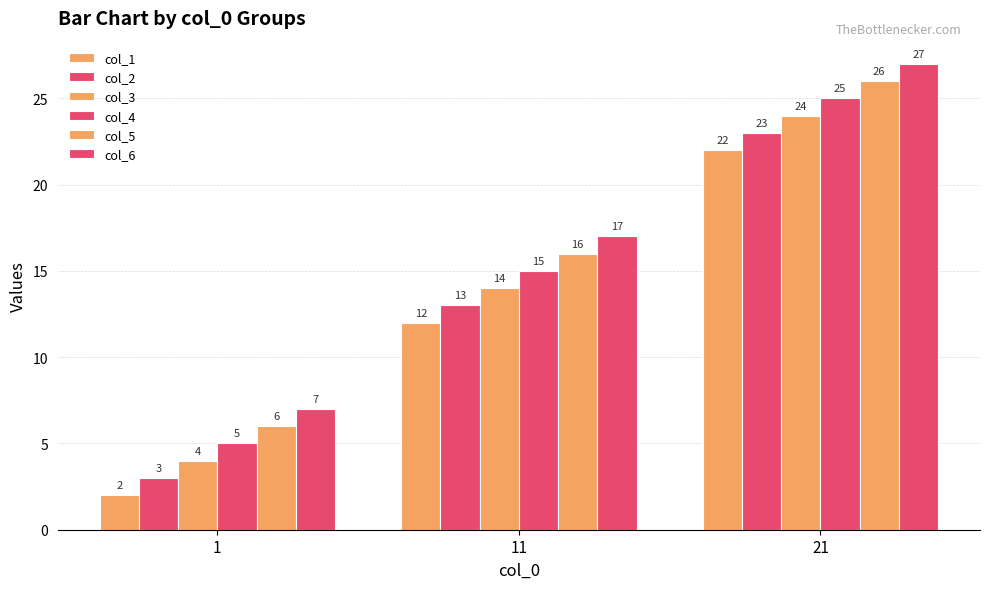

The value of col_4 at 21 is 34. True or false?

False